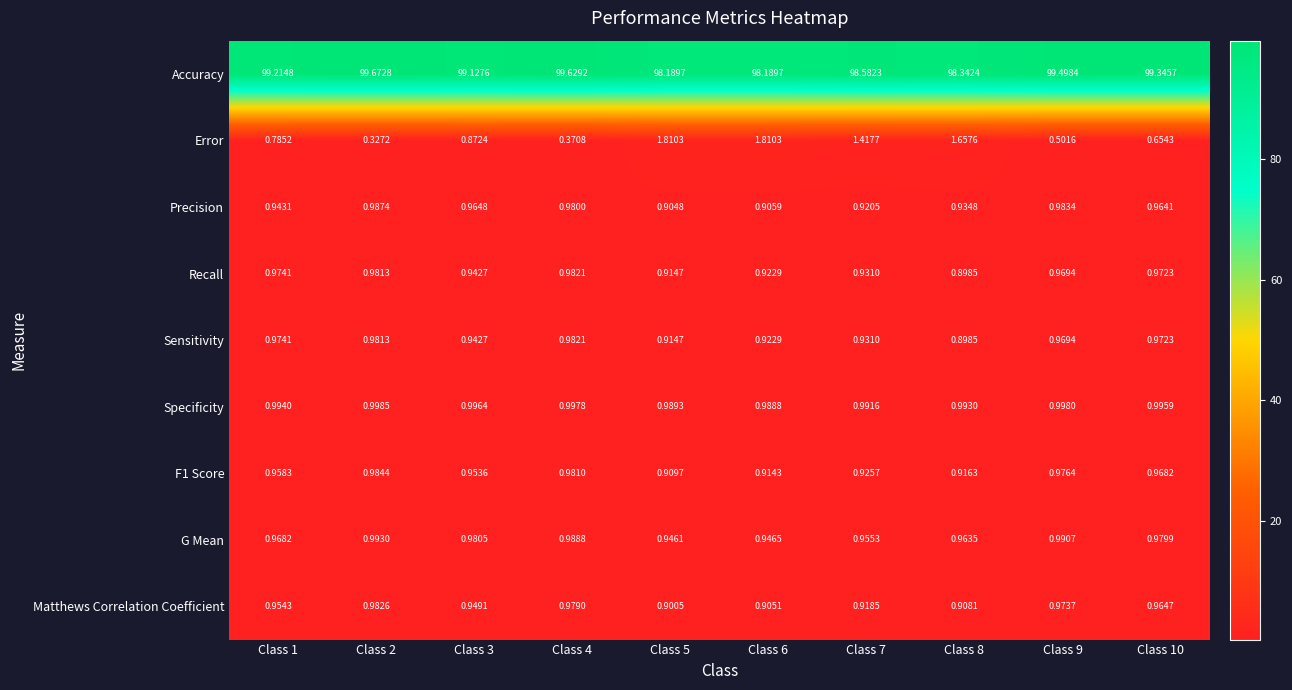

Is the value of Precision at Class 7 greater than the value of Specificity at Class 4?

No